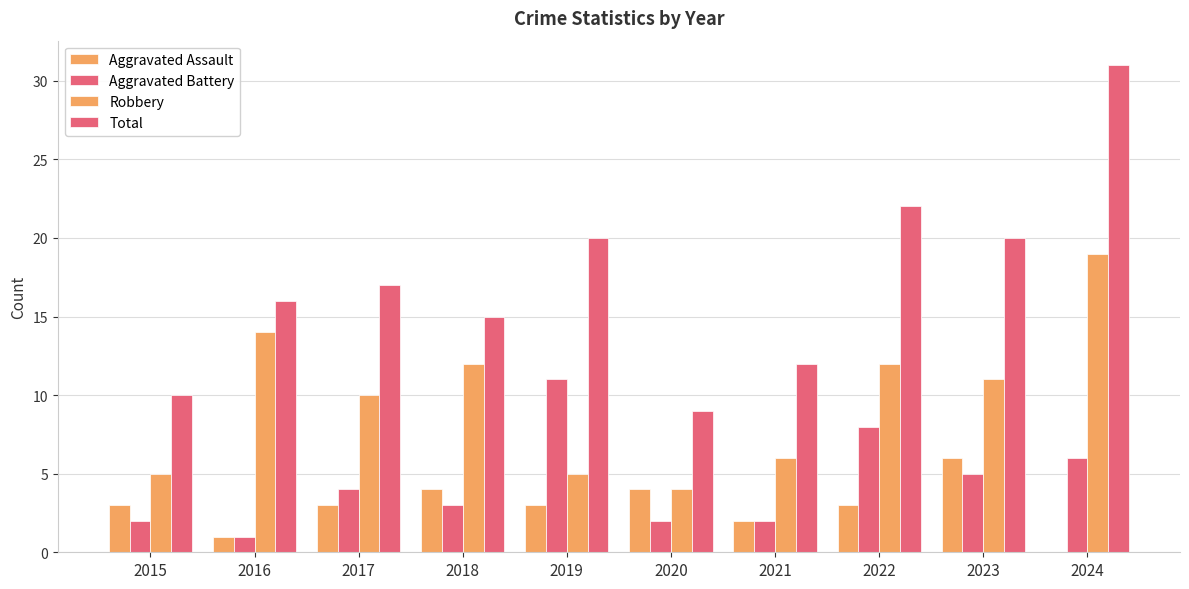

Which series has the largest total across all categories?

Total